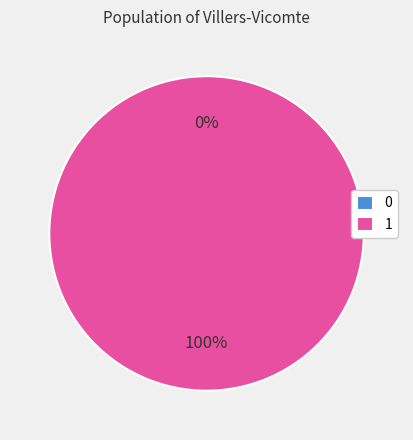

The 1 slice represents 86% of the pie. True or false?

False